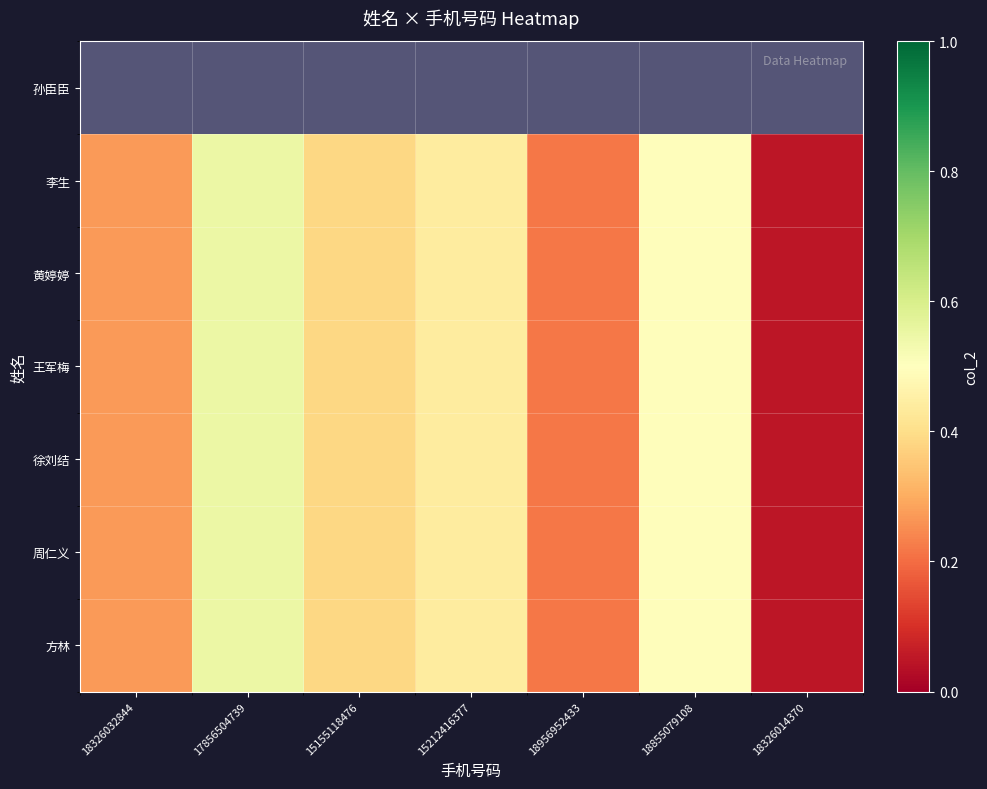

List the series in order of their peak value, lowest first.

孙臣臣, 李生, 黄婷婷, 王军梅, 徐刘结, 周仁义, 方林